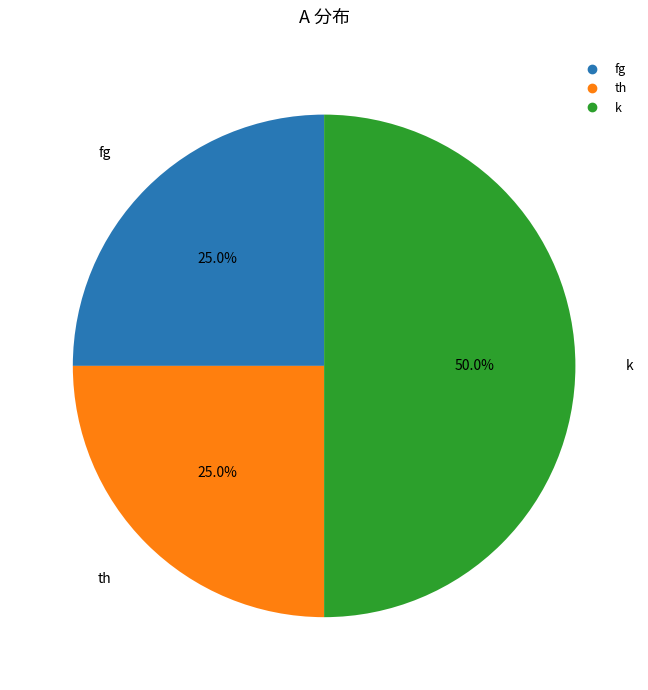

What is the largest slice in the pie chart?

k